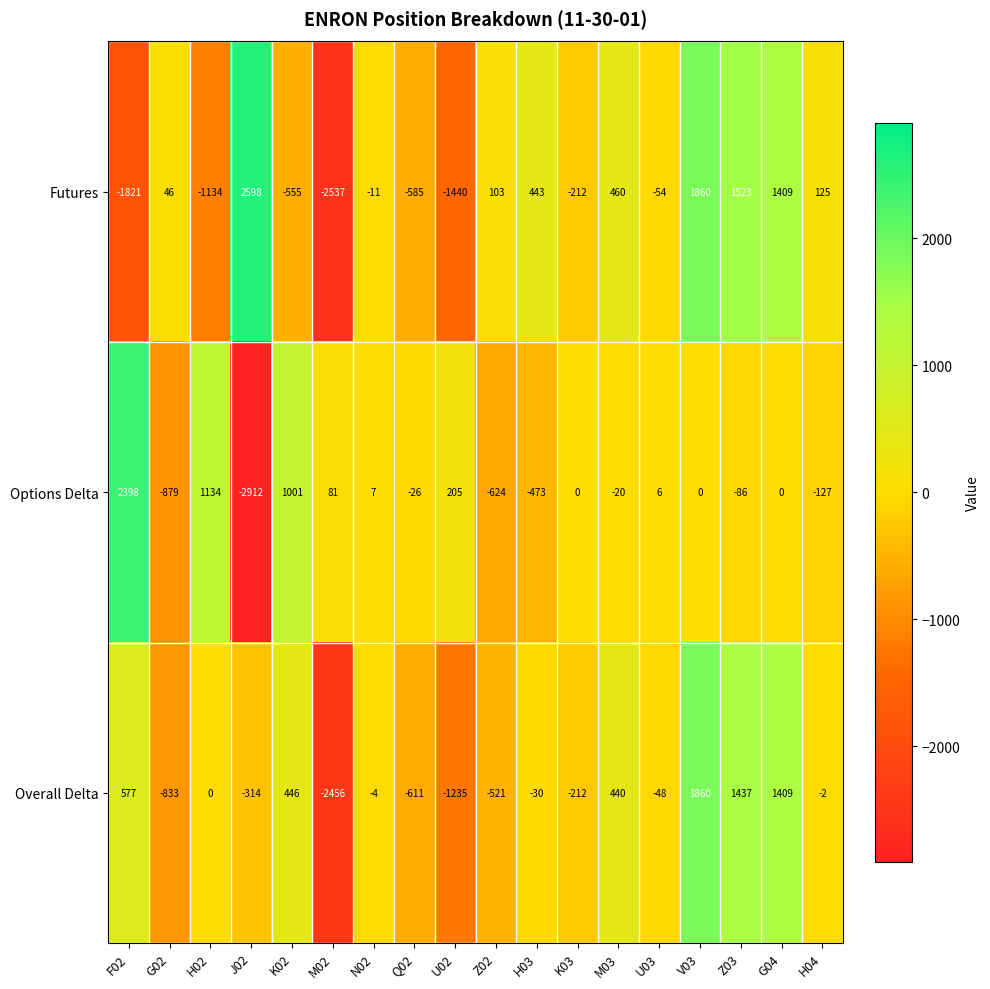

At which label does Futures reach its peak?

J02